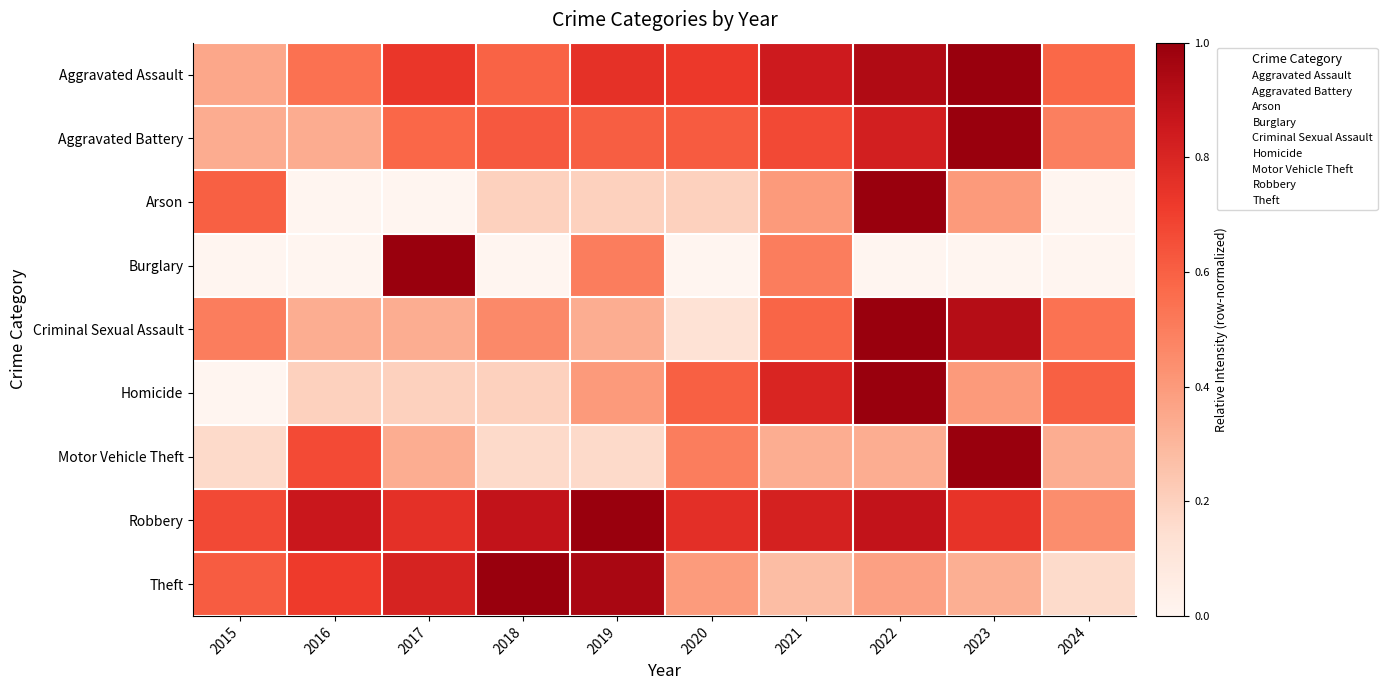

Reading right to left, list all the values displayed in this chart.

Aggravated Assault: 2024=0.6	2023=1.0	2022=0.9	2021=0.8	2020=0.7	2019=0.8	2018=0.6	2017=0.7	2016=0.5	2015=0.4
Aggravated Battery: 2024=0.5	2023=1.0	2022=0.8	2021=0.7	2020=0.6	2019=0.6	2018=0.6	2017=0.6	2016=0.3	2015=0.3
Arson: 2024=0.0	2023=0.4	2022=1.0	2021=0.4	2020=0.2	2019=0.2	2018=0.2	2017=0.0	2016=0.0	2015=0.6
Burglary: 2024=0.0	2023=0.0	2022=0.0	2021=0.5	2020=0.0	2019=0.5	2018=0.0	2017=1.0	2016=0.0	2015=0.0
Criminal Sexual Assault: 2024=0.5	2023=0.9	2022=1.0	2021=0.6	2020=0.1	2019=0.3	2018=0.5	2017=0.3	2016=0.3	2015=0.5
Homicide: 2024=0.6	2023=0.4	2022=1.0	2021=0.8	2020=0.6	2019=0.4	2018=0.2	2017=0.2	2016=0.2	2015=0.0
Motor Vehicle Theft: 2024=0.3	2023=1.0	2022=0.3	2021=0.3	2020=0.5	2019=0.2	2018=0.2	2017=0.3	2016=0.7	2015=0.2
Robbery: 2024=0.4	2023=0.7	2022=0.9	2021=0.8	2020=0.8	2019=1.0	2018=0.9	2017=0.8	2016=0.9	2015=0.7
Theft: 2024=0.2	2023=0.3	2022=0.4	2021=0.3	2020=0.4	2019=1.0	2018=1.0	2017=0.8	2016=0.7	2015=0.6